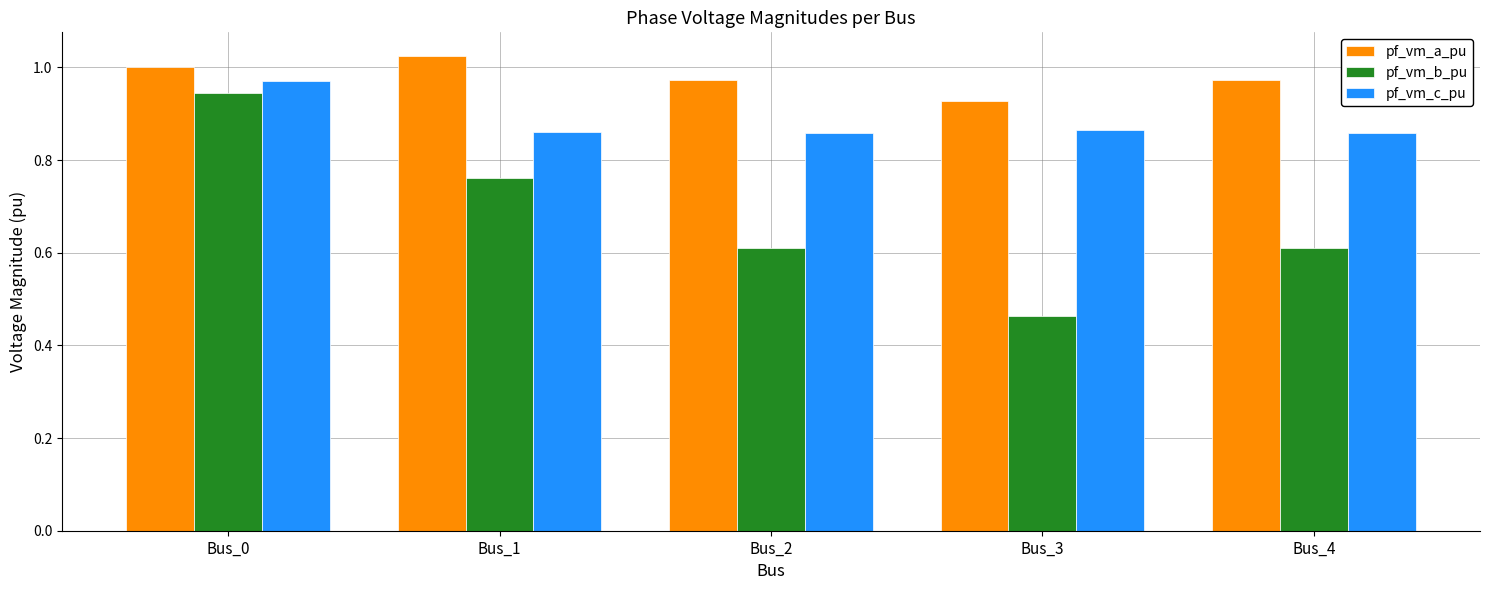

Which series has the widest spread of values?

pf_vm_b_pu